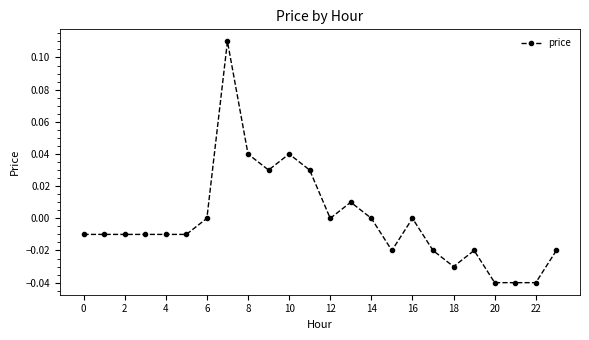

True or false: the data has more than 1 interior local peaks.

True